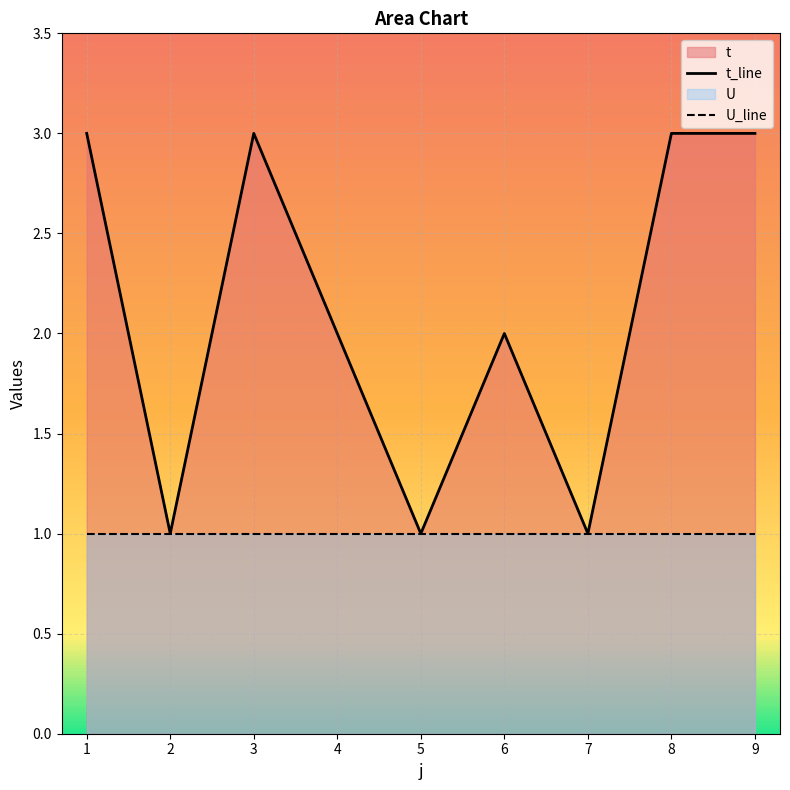

Is it true that t_line equals 1 at 4?

False